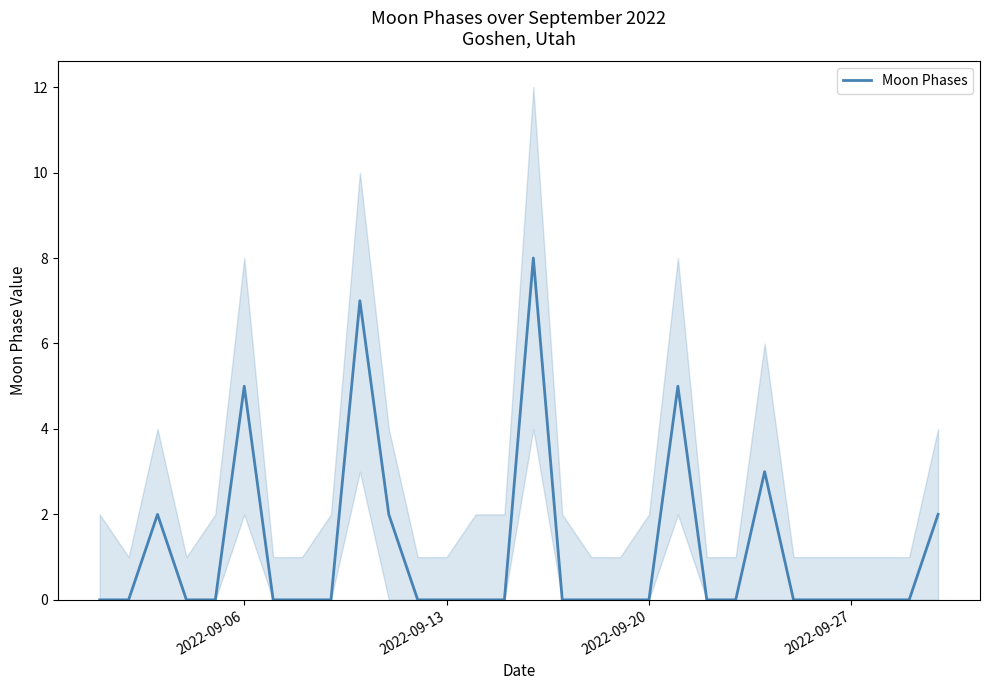

Reading left to right, what are all the values shown in this chart?

0	0	2	0	0	5	0	0	0	7	2	0	0	0	0	8	0	0	0	0	5	0	0	3	0	0	0	0	0	2